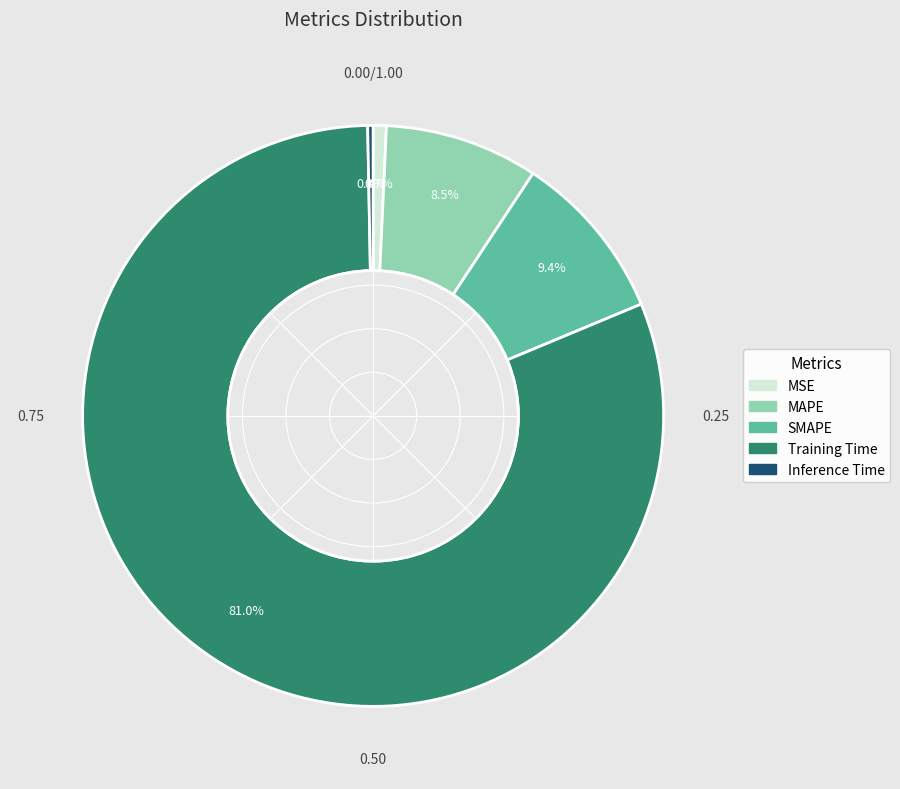

What portion of the pie excludes MAPE?

91.5%